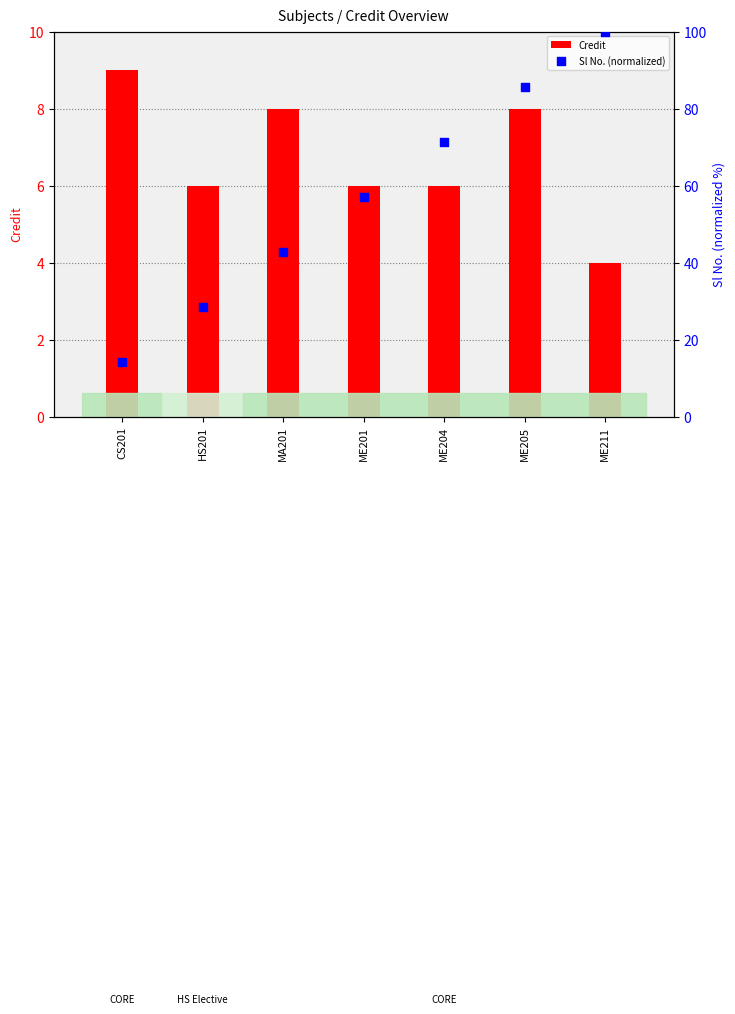

Which series reaches the minimum Y coordinate?

Credit